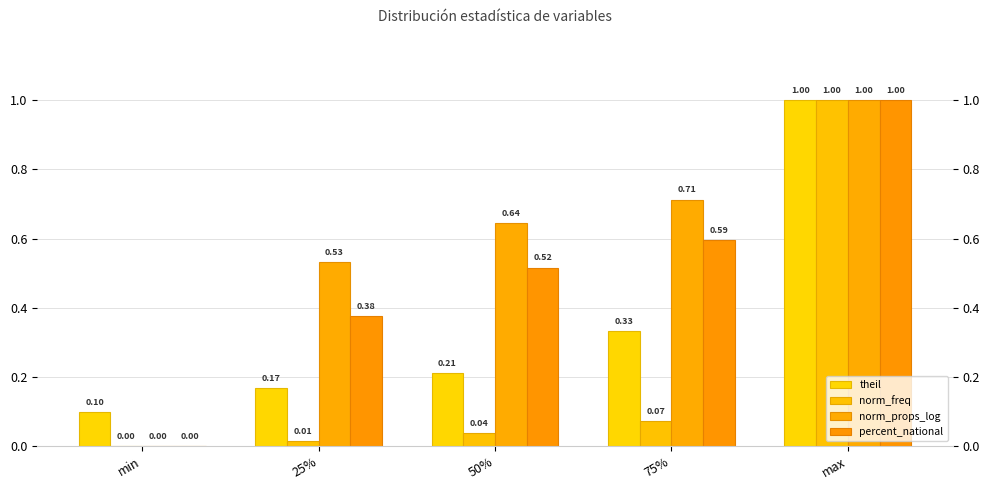

Are the bars grouped side by side (vs. stacked)?

Yes